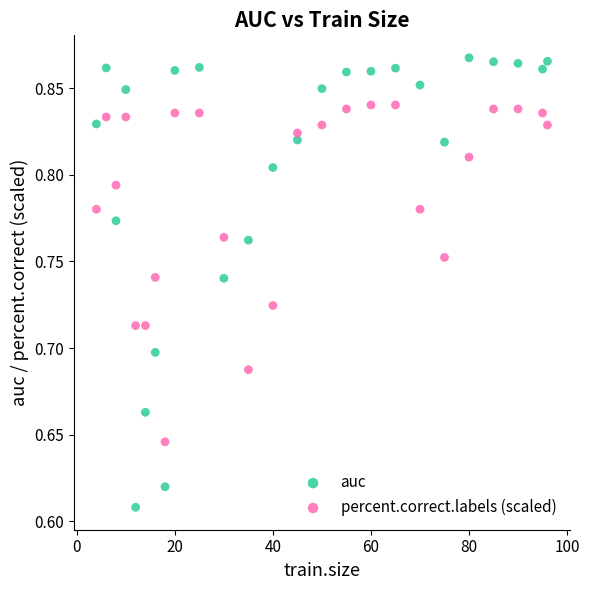

Across all data points, what is the range of Y values (max minus min)?

0.3